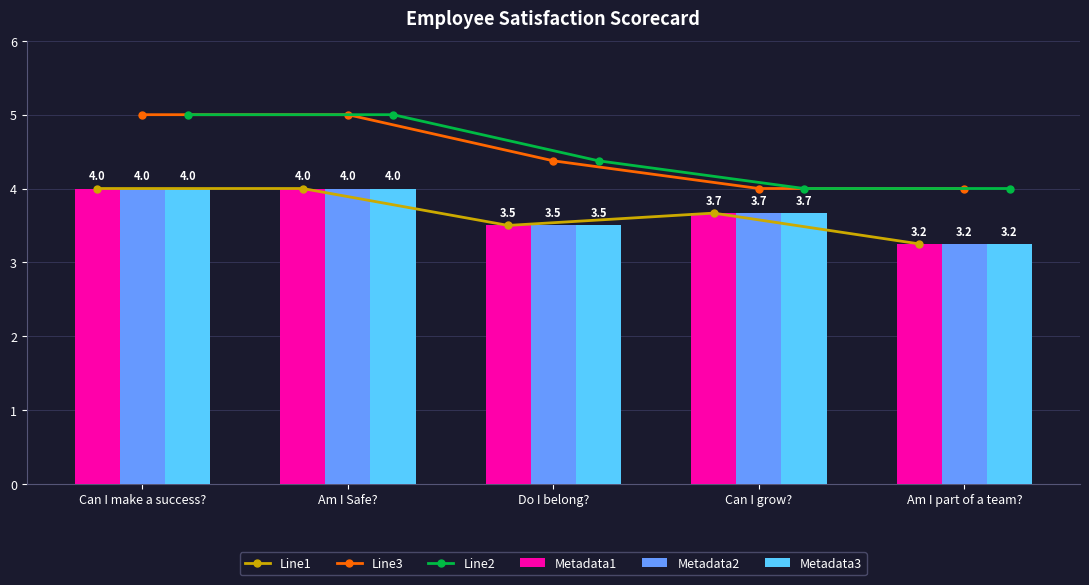

What is the average value of the Line3 series?

4.5